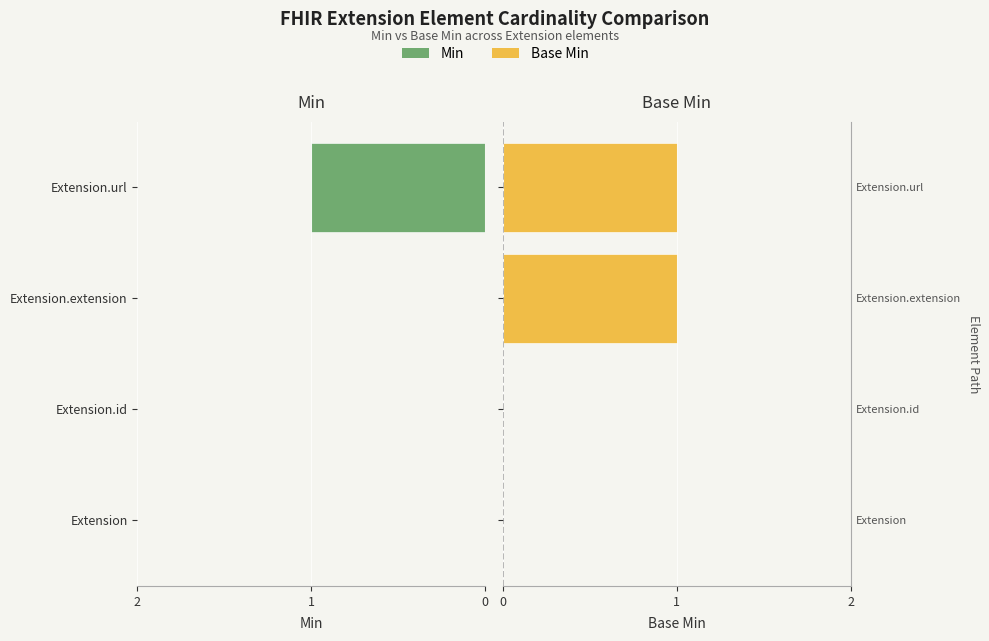

Is the value of Min at Extension.id greater than the value of Base Min at Extension?

No